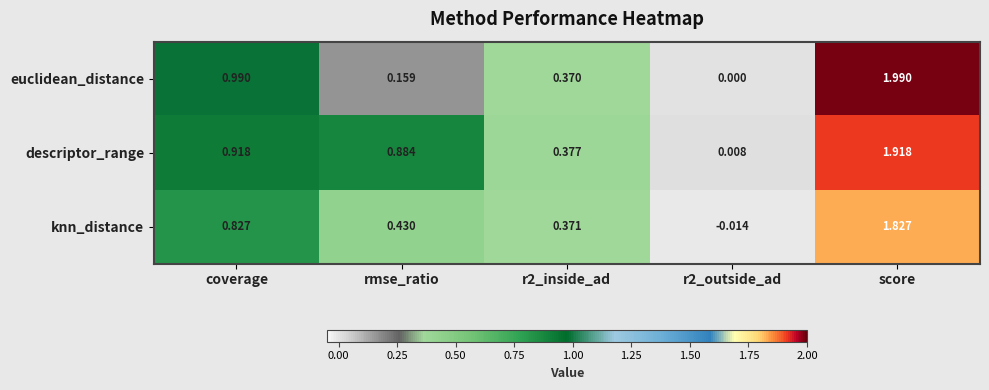

Which series changed the most between rmse_ratio and r2_outside_ad?

descriptor_range